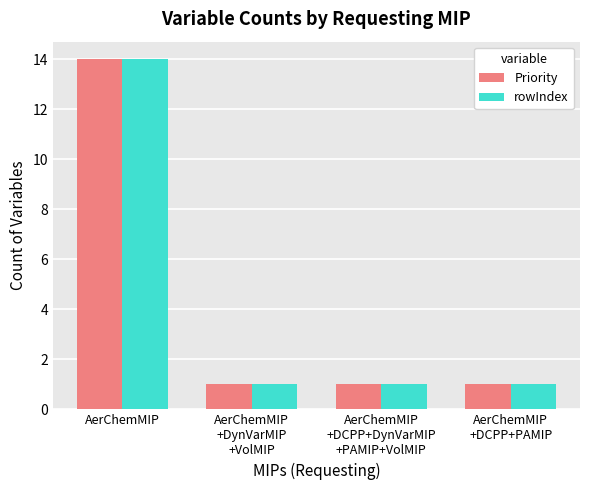

How many groups of bars are there?

4